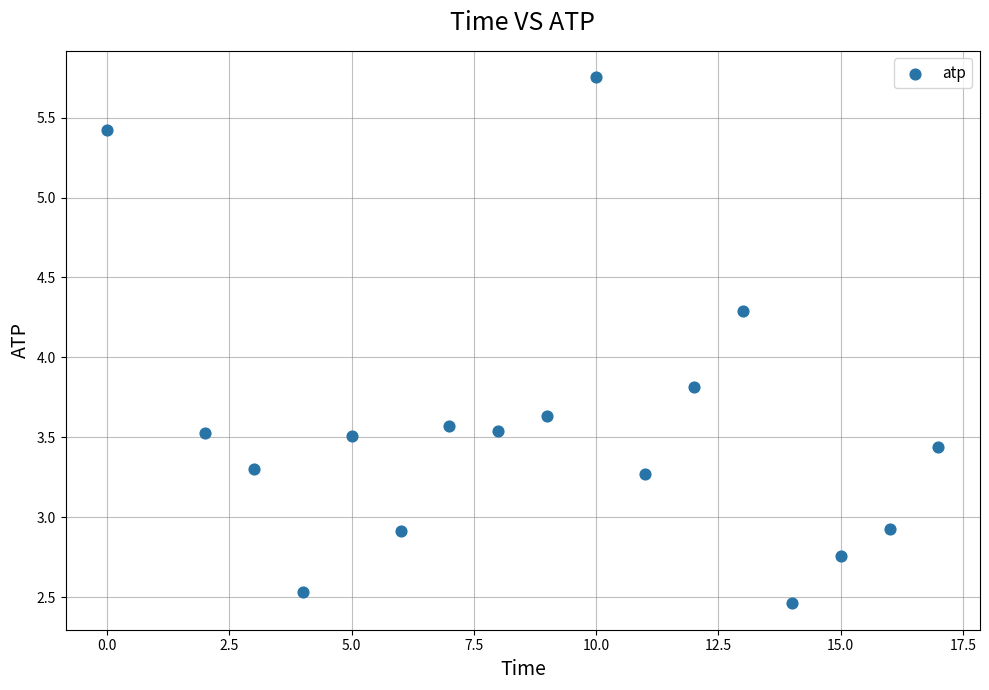

What Y value in the scatter plot is closest to 4?

3.8